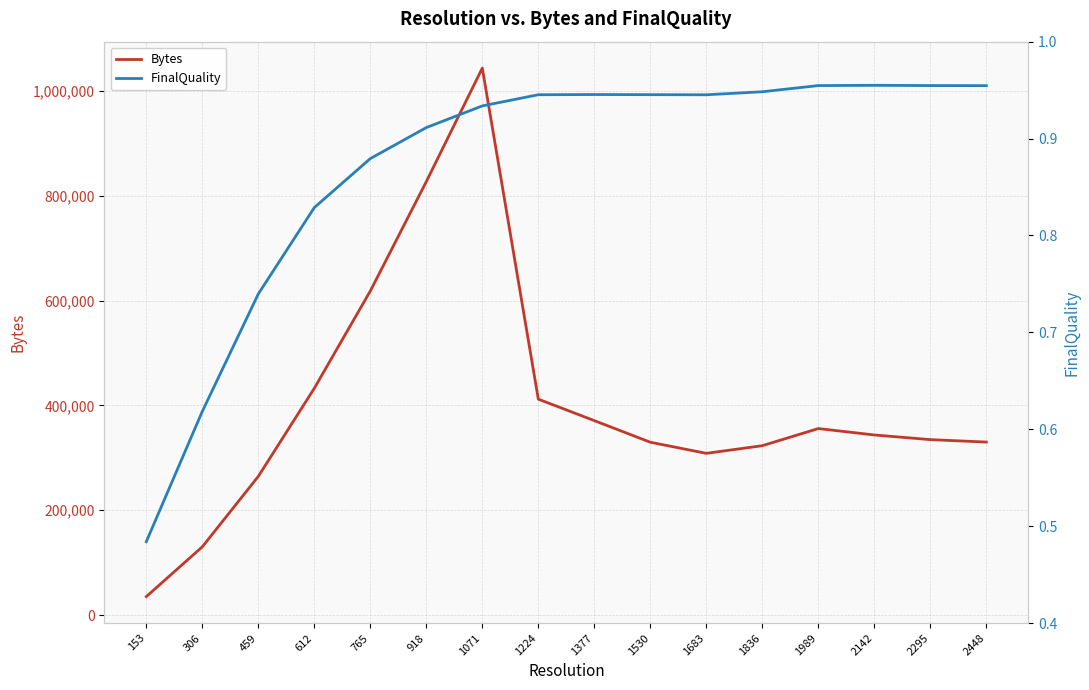

Is the value of Bytes at 1071 greater than the value of FinalQuality at 765?

Yes